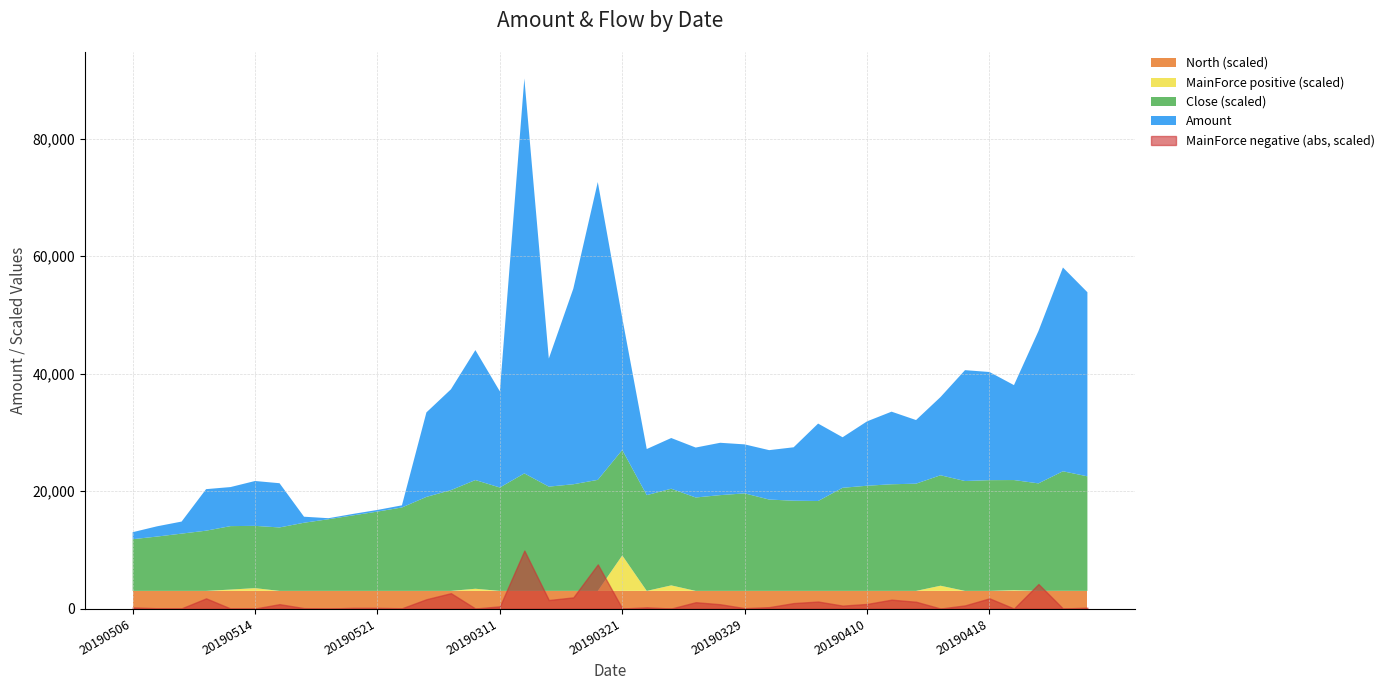

Reading right to left, what are all the values shown in this chart?

Amount: 20190426=31334.6	20190425=34686.0	20190424=25927.6	20190423=16157.1	20190418=18406.6	20190416=18872.8	20190415=13315.1	20190412=10830.6	20190411=12356.5	20190410=10961.5	20190409=8600.9	20190408=13182.3	20190404=9094.9	20190403=8407.6	20190329=8338.3	20190328=8911.2	20190327=8499.6	20190325=8631.5	20190322=7845.2	20190321=22449.9	20190320=50692.6	20190315=33290.1	20190313=21801.0	20190312=67212.8	20190311=16358.9	20190308=22120.0	20190307=17153.8	20190306=14381.1	20190522=361.5	20190521=279.6	20190520=252.3	20190517=173.7	20190516=1028.5	20190515=7528.1	20190514=7636.3	20190510=6648.7	20190509=7068.8	20190508=2051.3	20190507=1745.7	20190506=1190.5
Close: 20190426=3.9	20190425=4.1	20190424=3.7	20190423=3.8	20190418=3.8	20190416=3.7	20190415=3.8	20190412=3.6	20190411=3.6	20190410=3.6	20190409=3.5	20190408=3.1	20190404=3.1	20190403=3.1	20190329=3.3	20190328=3.3	20190327=3.2	20190325=3.3	20190322=3.3	20190321=3.6	20190320=3.8	20190315=3.6	20190313=3.5	20190312=4.0	20190311=3.5	20190308=3.7	20190307=3.4	20190306=3.2	20190522=2.8	20190521=2.7	20190520=2.6	20190517=2.4	20190516=2.3	20190515=2.2	20190514=2.1	20190510=2.2	20190509=2.0	20190508=1.9	20190507=1.9	20190506=1.8
North: 20190426=0.1	20190425=0.1	20190424=0.1	20190423=0.1	20190418=0.1	20190416=0.1	20190415=0.1	20190412=0.1	20190411=0.1	20190410=0.1	20190409=0.1	20190408=0.1	20190404=0.1	20190403=0.1	20190329=0.1	20190328=0.1	20190327=0.1	20190325=0.1	20190322=0.1	20190321=0.1	20190320=0.1	20190315=0.1	20190313=0.1	20190312=0.1	20190311=0.1	20190308=0.1	20190307=0.1	20190306=0.1	20190522=0.1	20190521=0.1	20190520=0.1	20190517=0.1	20190516=0.1	20190515=0.1	20190514=0.1	20190510=0.1	20190509=0.1	20190508=0.1	20190507=0.1	20190506=0.1
MainForce: 20190426=-145.9	20190425=9.3	20190424=-4169.3	20190423=117.9	20190418=-1732.6	20190416=-533.8	20190415=881.4	20190412=-1152.9	20190411=-1507.4	20190410=-778.7	20190409=-496.3	20190408=-1188.3	20190404=-925.2	20190403=-236.8	20190329=-61.9	20190328=-731.4	20190327=-1074.4	20190325=939.9	20190322=-202.9	20190321=6040.6	20190320=-7507.4	20190315=-1896.9	20190313=-1444.5	20190312=-9863.5	20190311=-375.2	20190308=366.0	20190307=-2613.9	20190306=-1583.3	20190522=-41.7	20190521=-116.0	20190520=-114.9	20190517=0.0	20190516=-69.5	20190515=-742.3	20190514=470.5	20190510=227.1	20190509=-1731.3	20190508=-35.8	20190507=-44.7	20190506=-190.1